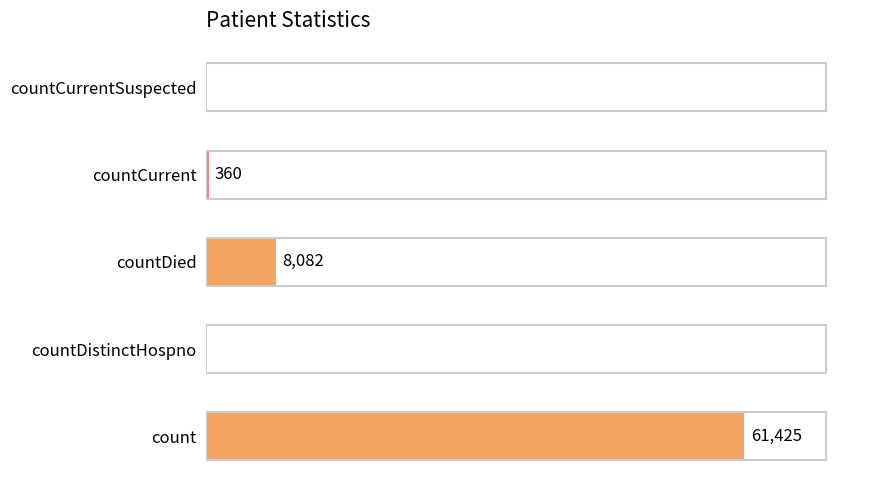

Where is the data nearest to the value 30712?

countDied